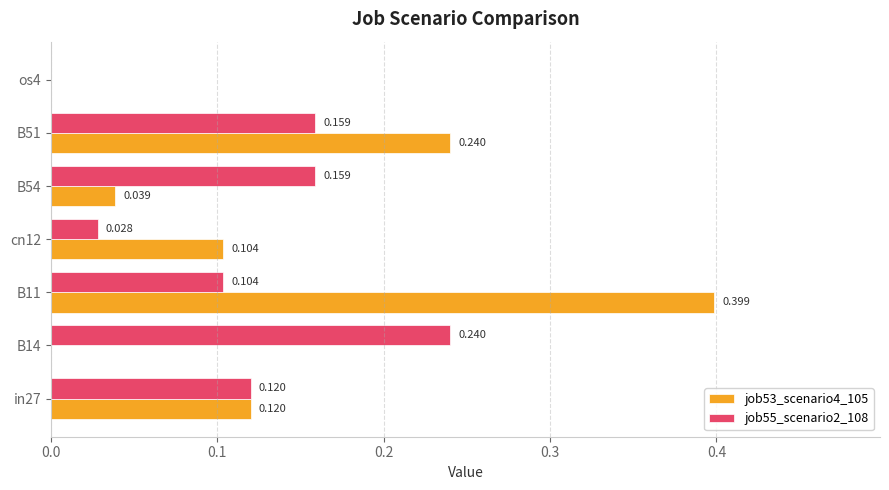

Is the value of job55_scenario2_108 at B54 greater than the value of job53_scenario4_105 at in27?

Yes